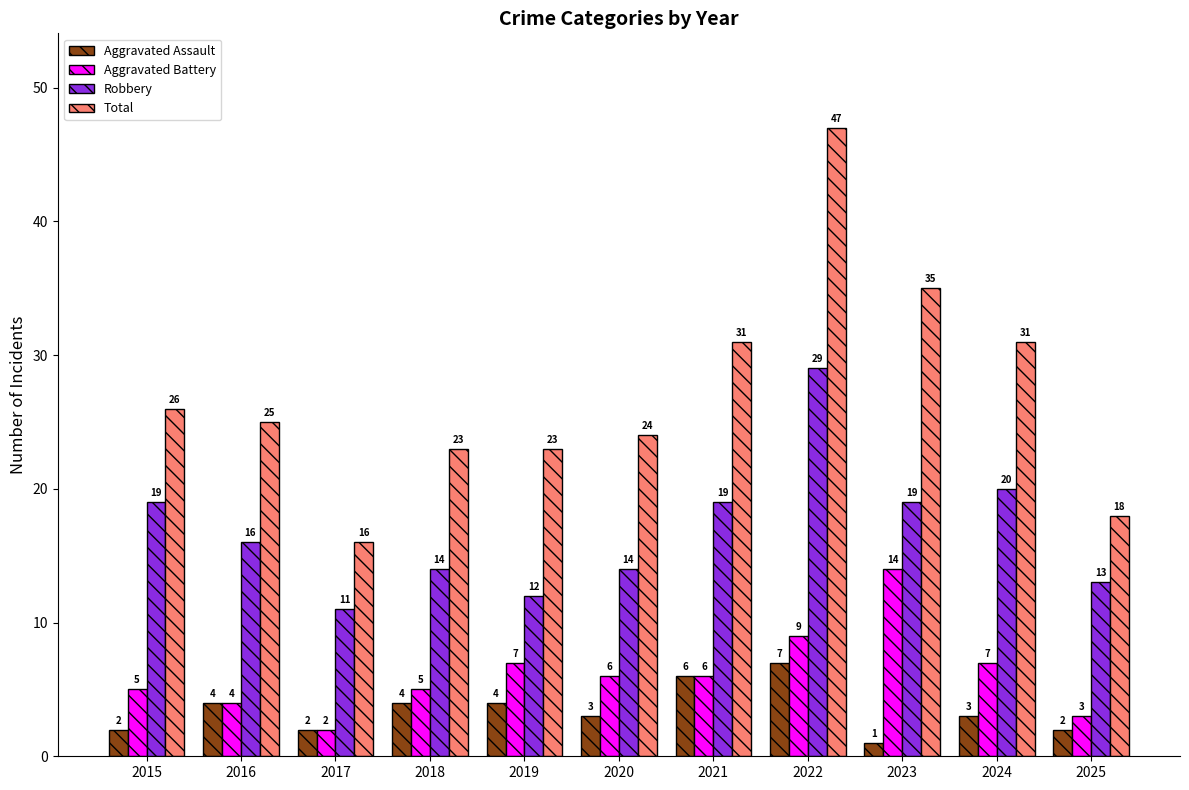

The value of Aggravated Battery at 2022 is 9. True or false?

True